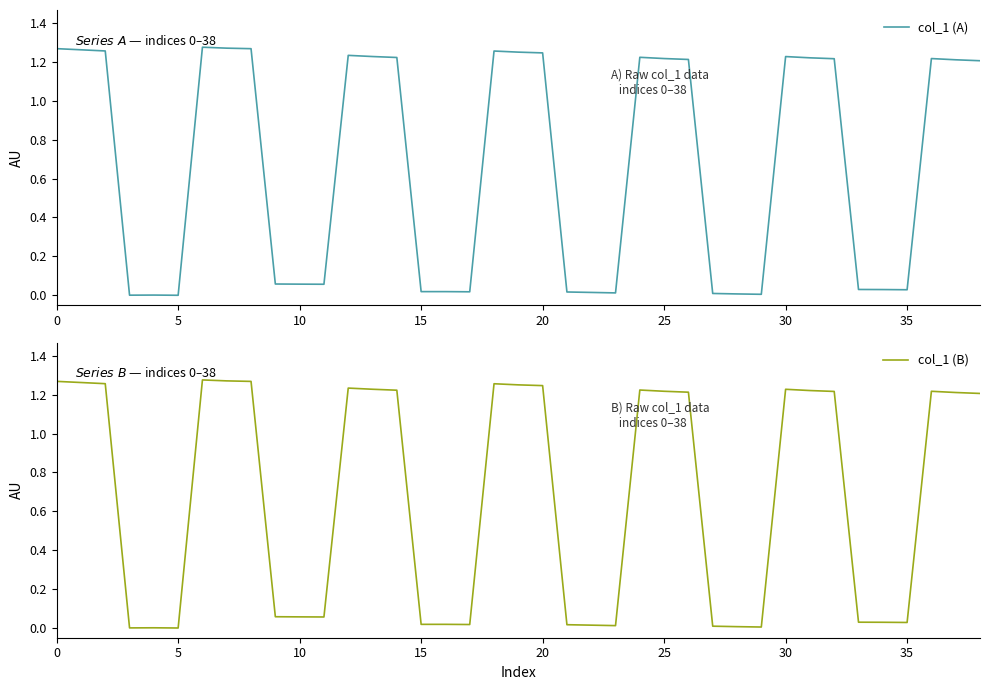

Is it true that col_1 (A) equals 0.0 at 35?

False